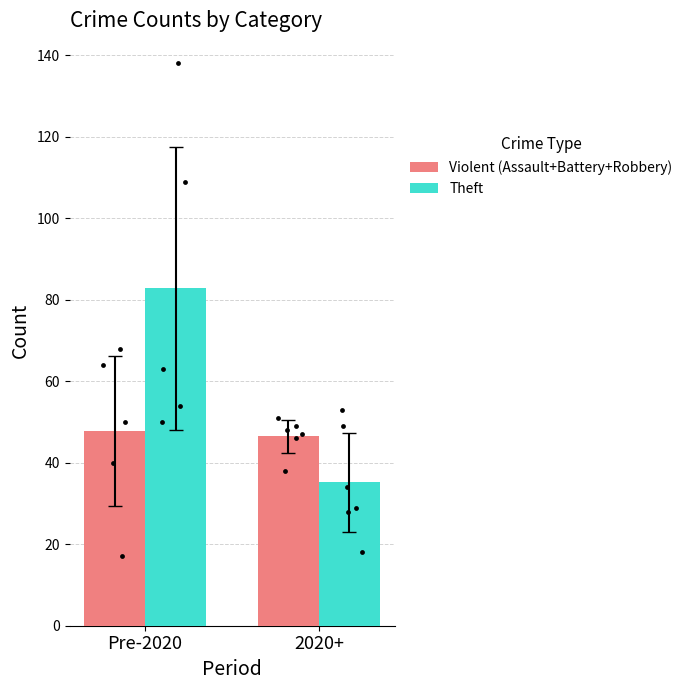

Is the value of Theft at 2020+ greater than the value of Violent (Assault+Battery+Robbery) at Pre-2020?

No